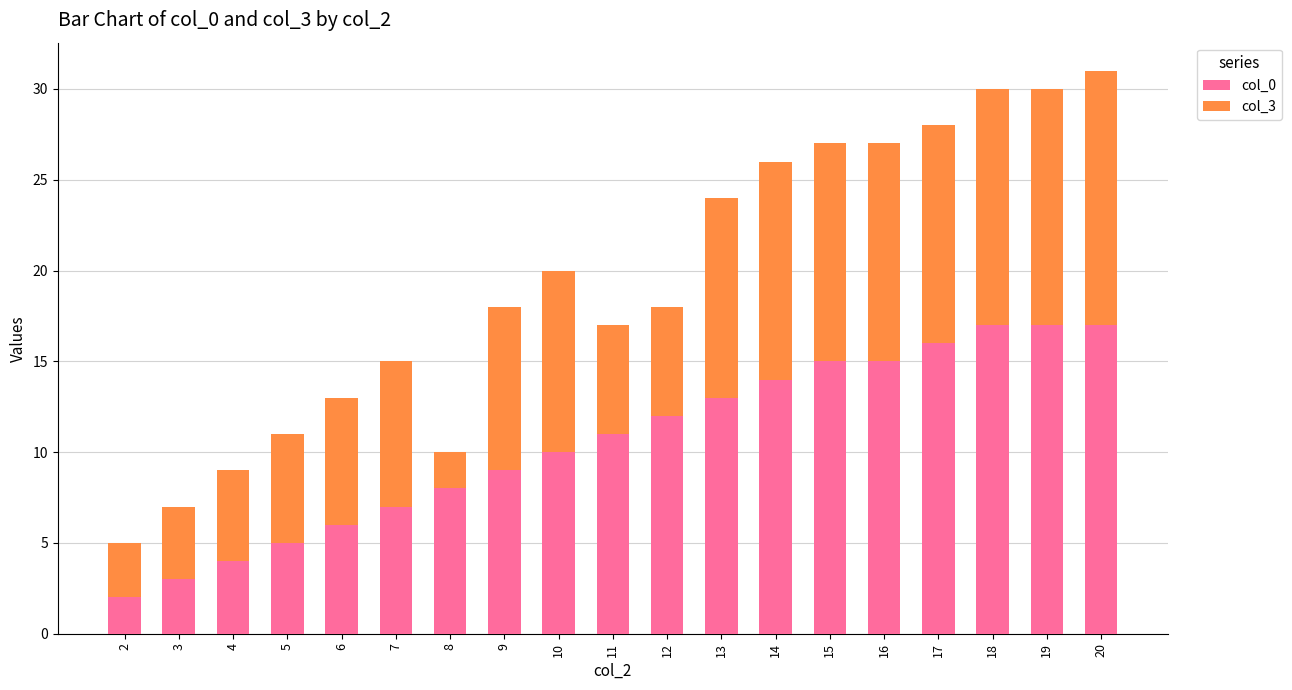

What is the maximum value for col_0?

17